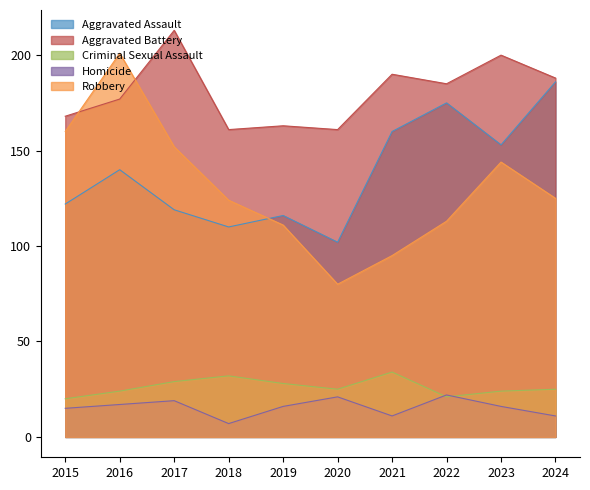

How many times do Aggravated Assault and Robbery cross each other?

1